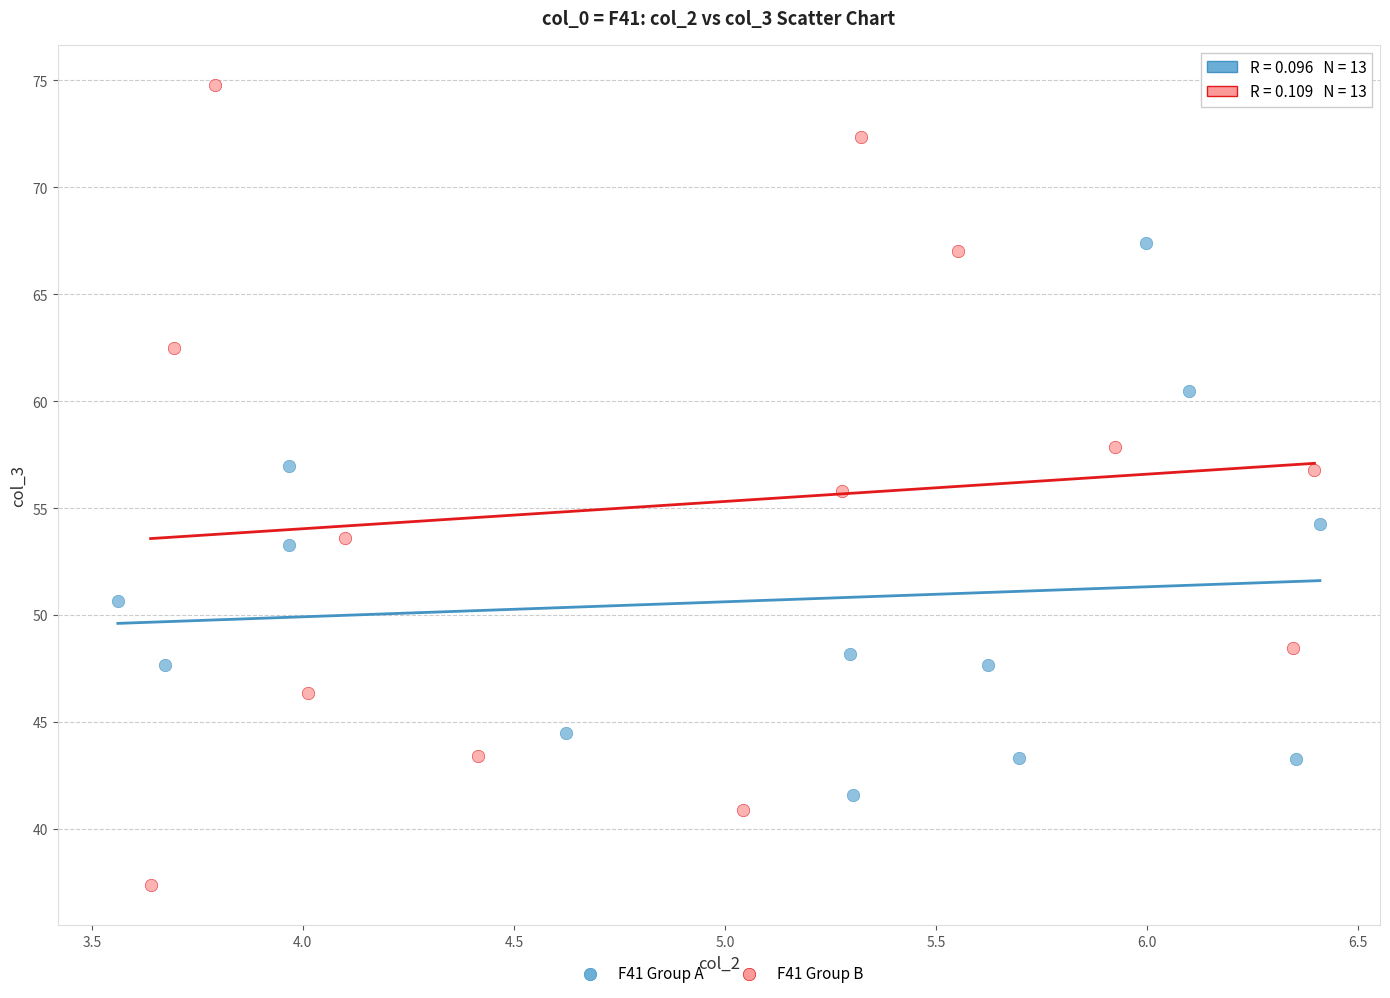

Which series reaches the maximum Y coordinate?

F41 Group B